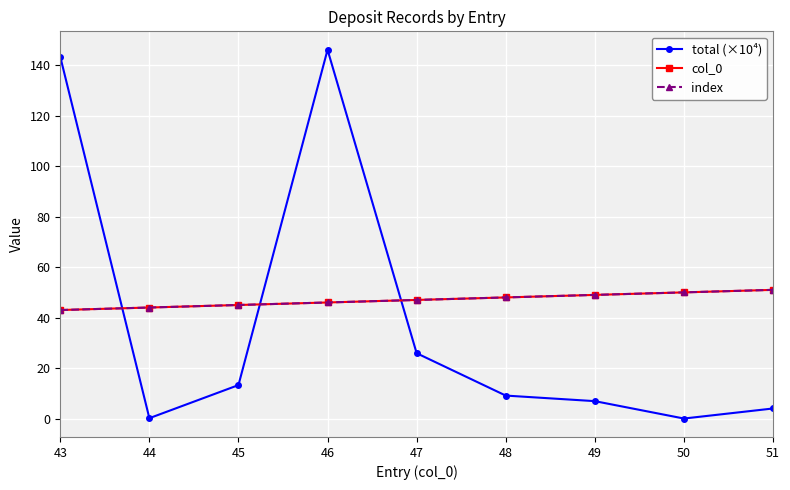

Does the chart have visible grid lines?

Yes